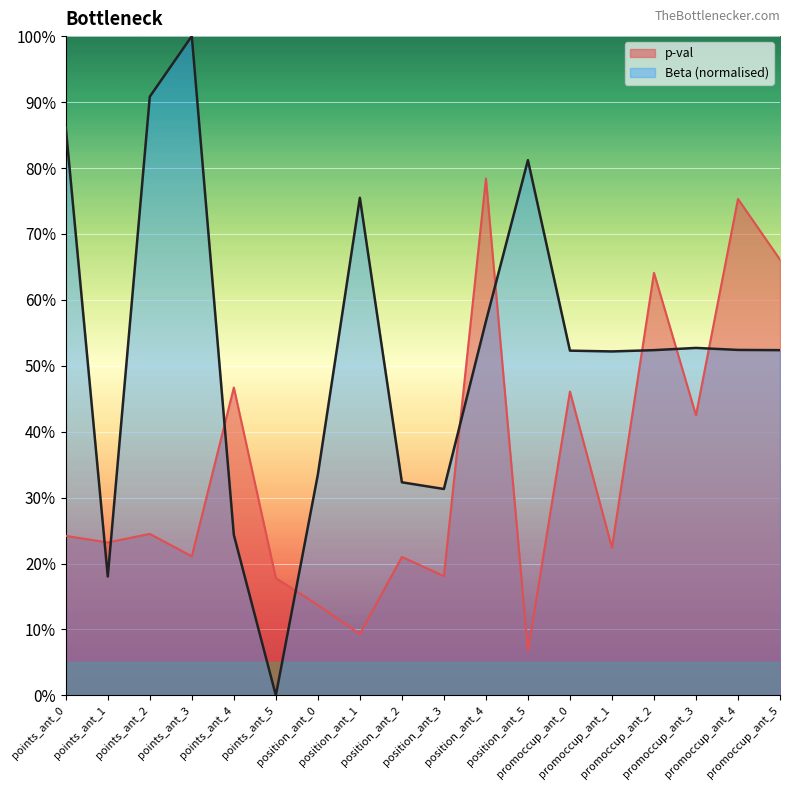

What is the sum of the p-val values at points_ant_3 and promoccup_ant_4?

1.0